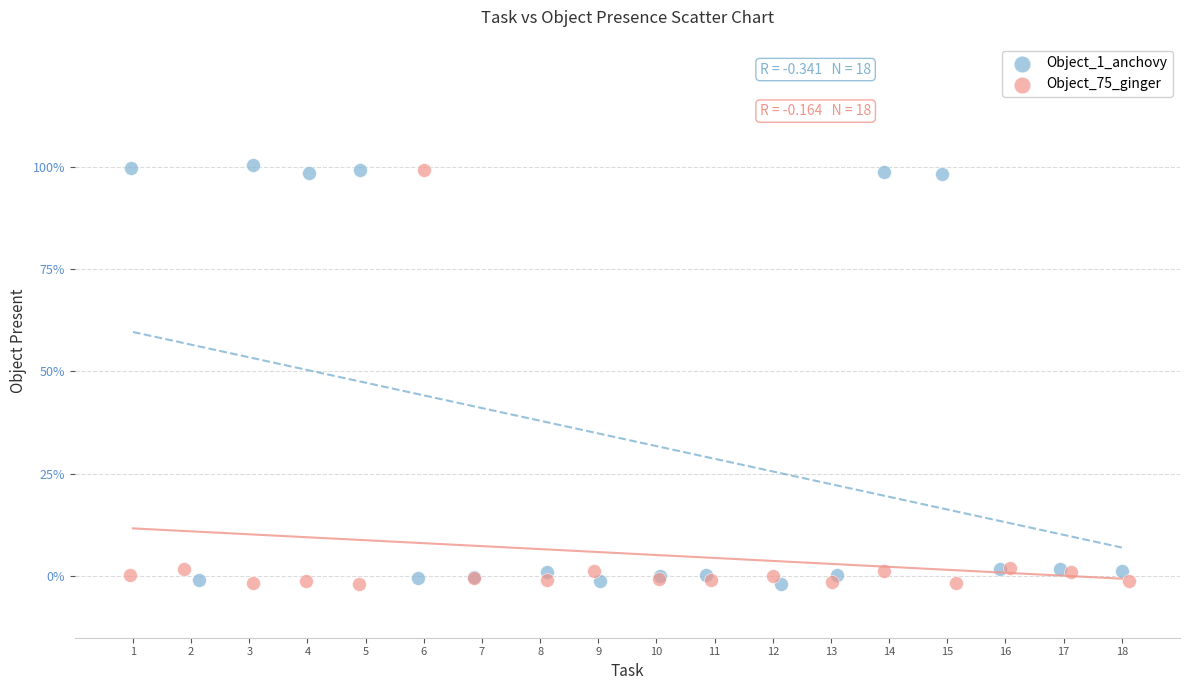

What are all the series names shown in the legend?

Object_1_anchovy, Object_75_ginger